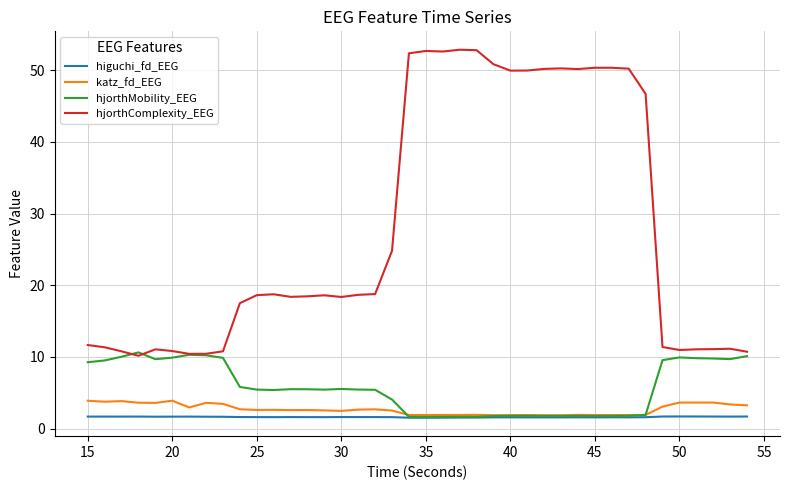

True or false: hjorthComplexity_EEG and higuchi_fd_EEG intersect in this chart.

False